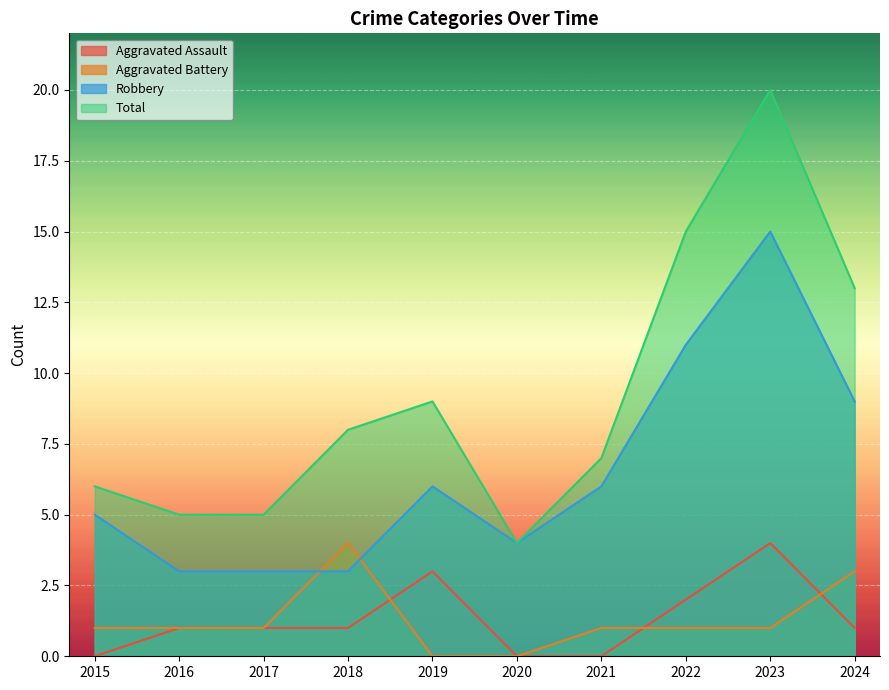

What is the sum of all Robbery values?

65